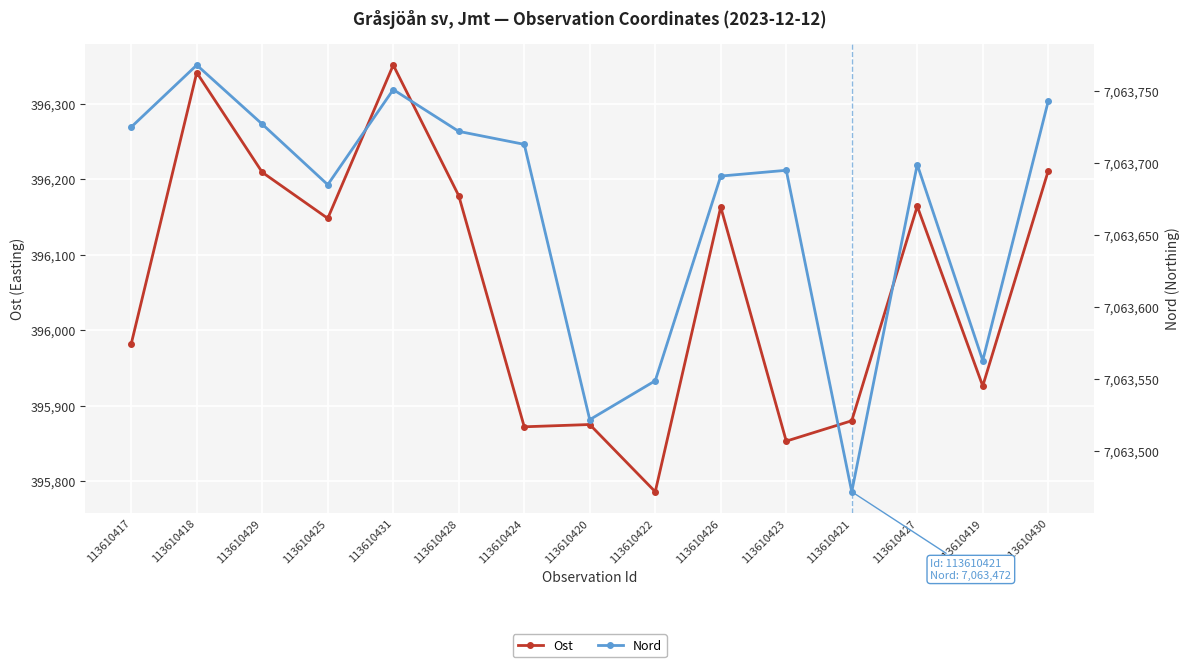

How many categories are shown in the chart?

15